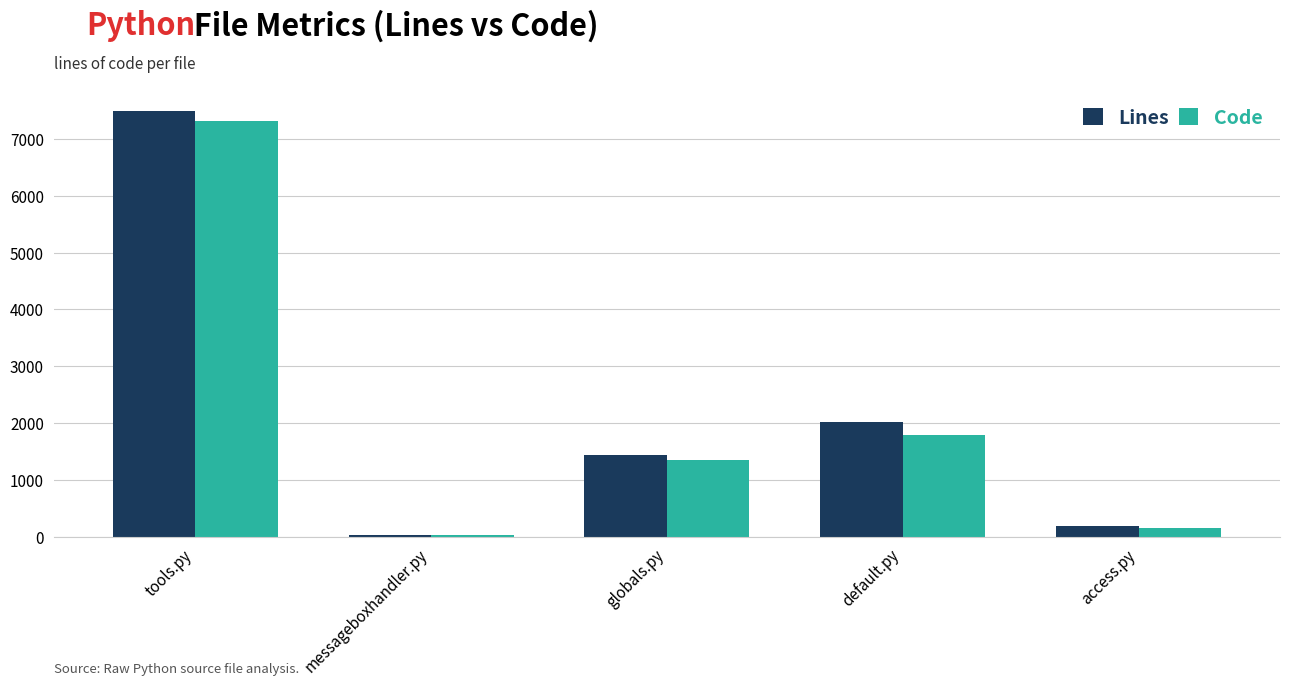

At how many categories does at least one series exceed 5279?

1